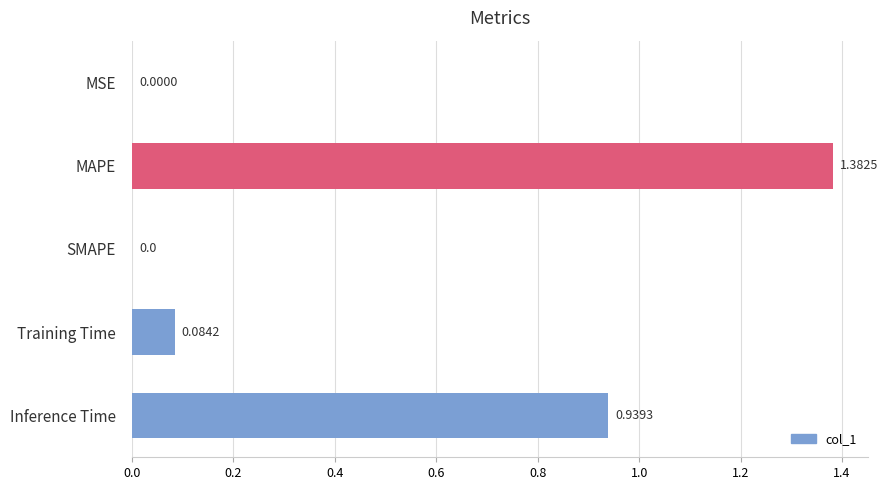

What is the sum of all values?

2.4